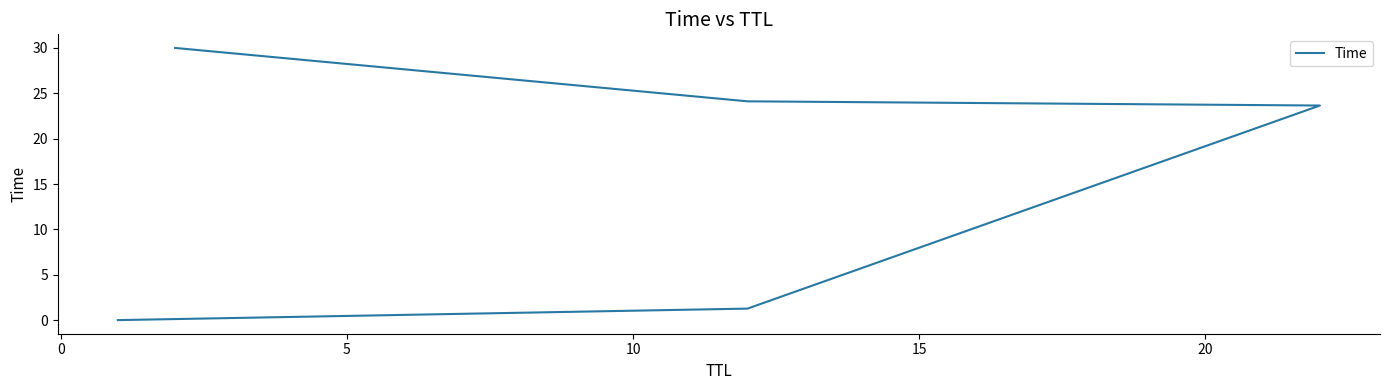

How many data points are less than 23?

2